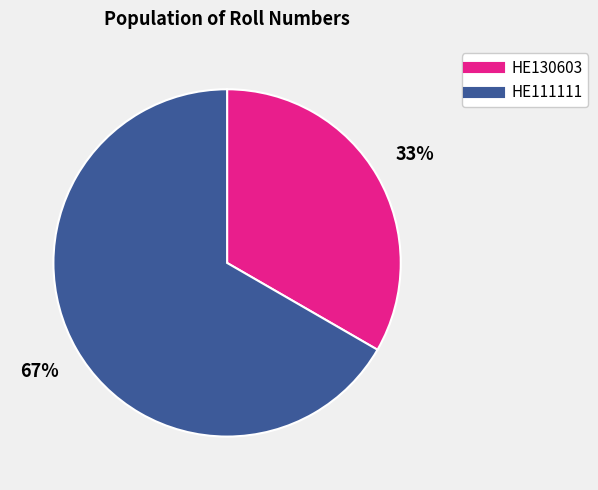

To the nearest percent, what is the combined percentage of HE111111 and HE130603?

100%